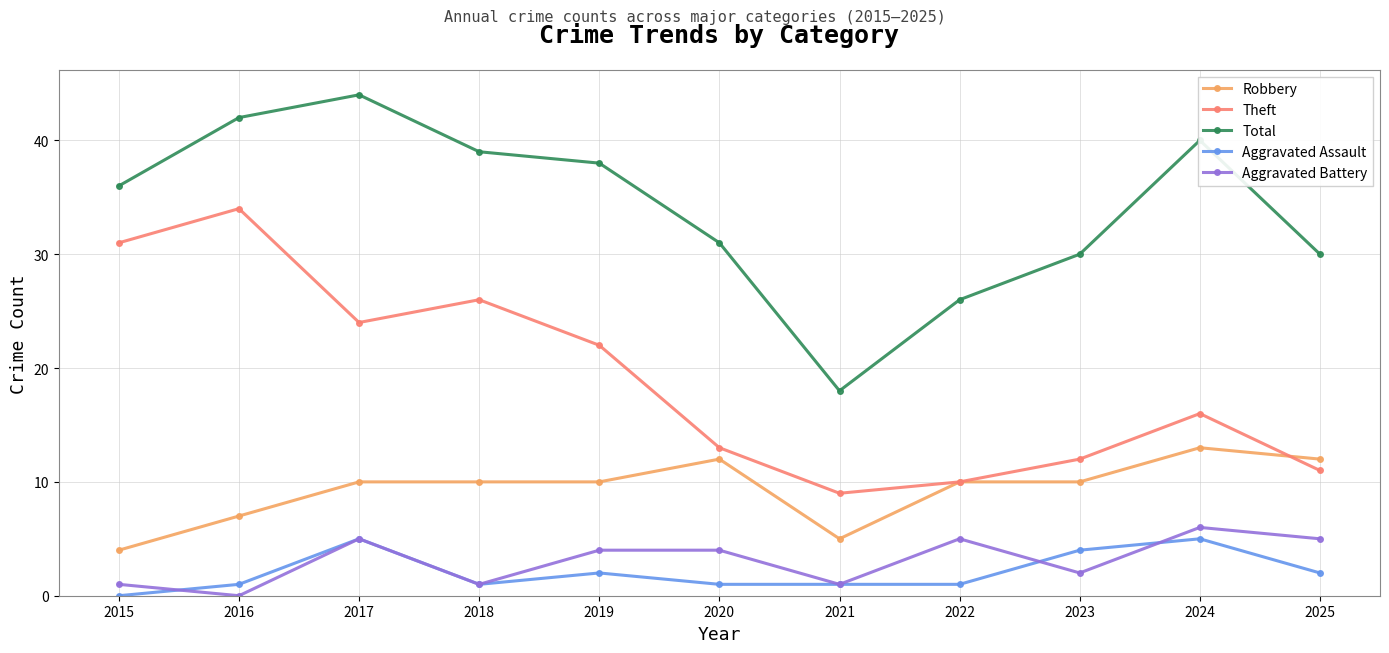

List the series in order of their peak value, highest first.

Total, Theft, Robbery, Aggravated Battery, Aggravated Assault